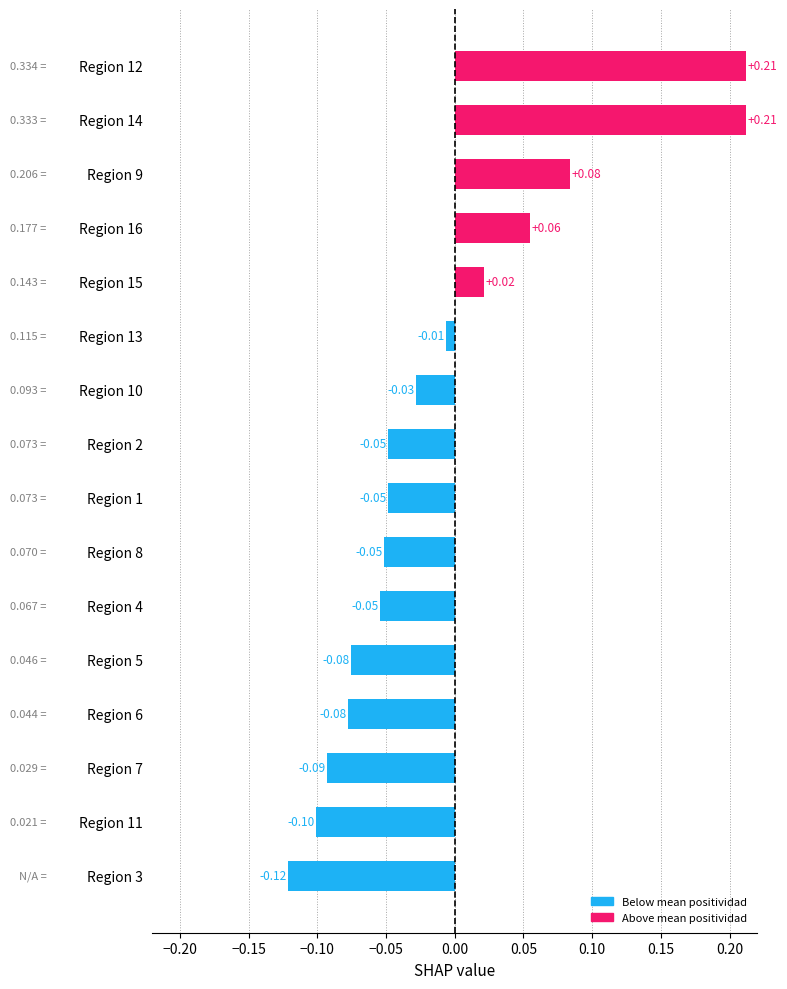

What is the change in value from Region 5 to Region 9?

+0.2